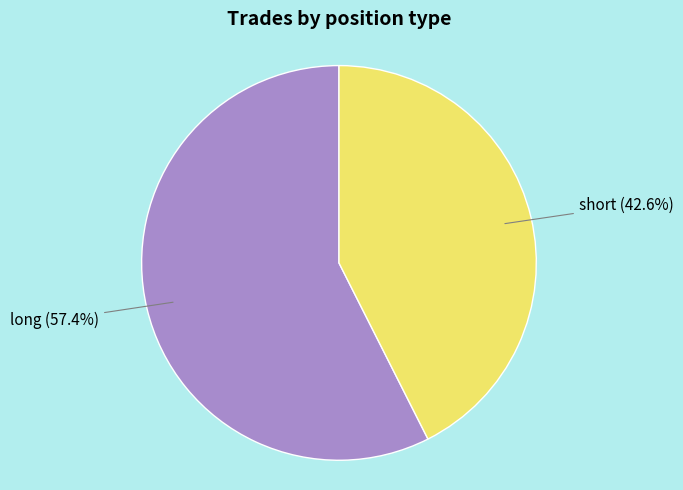

Is there a majority slice in this chart?

Yes